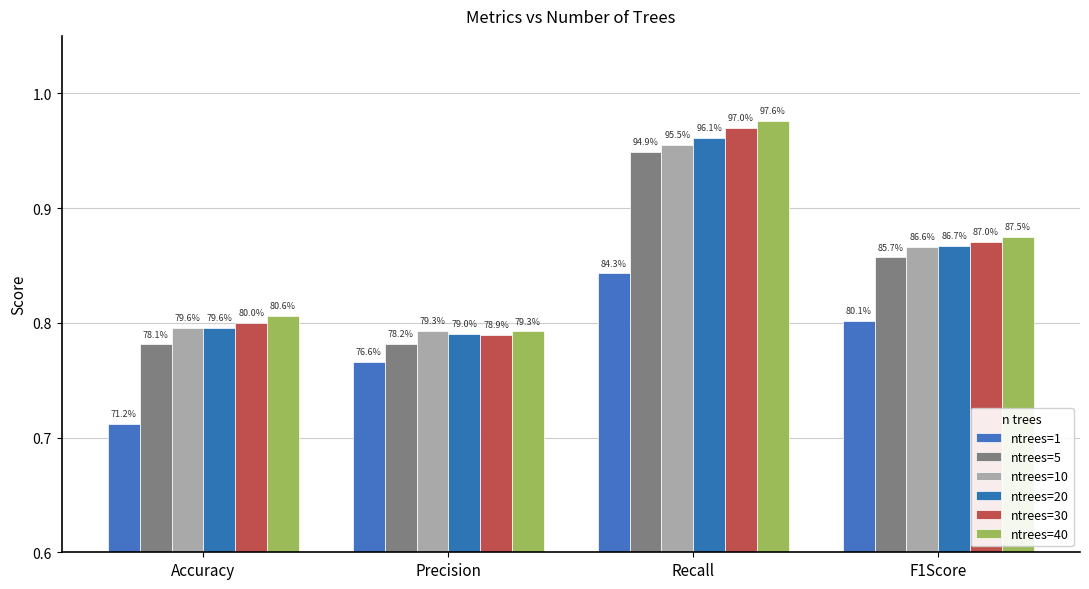

How many bars are there in each group?

6